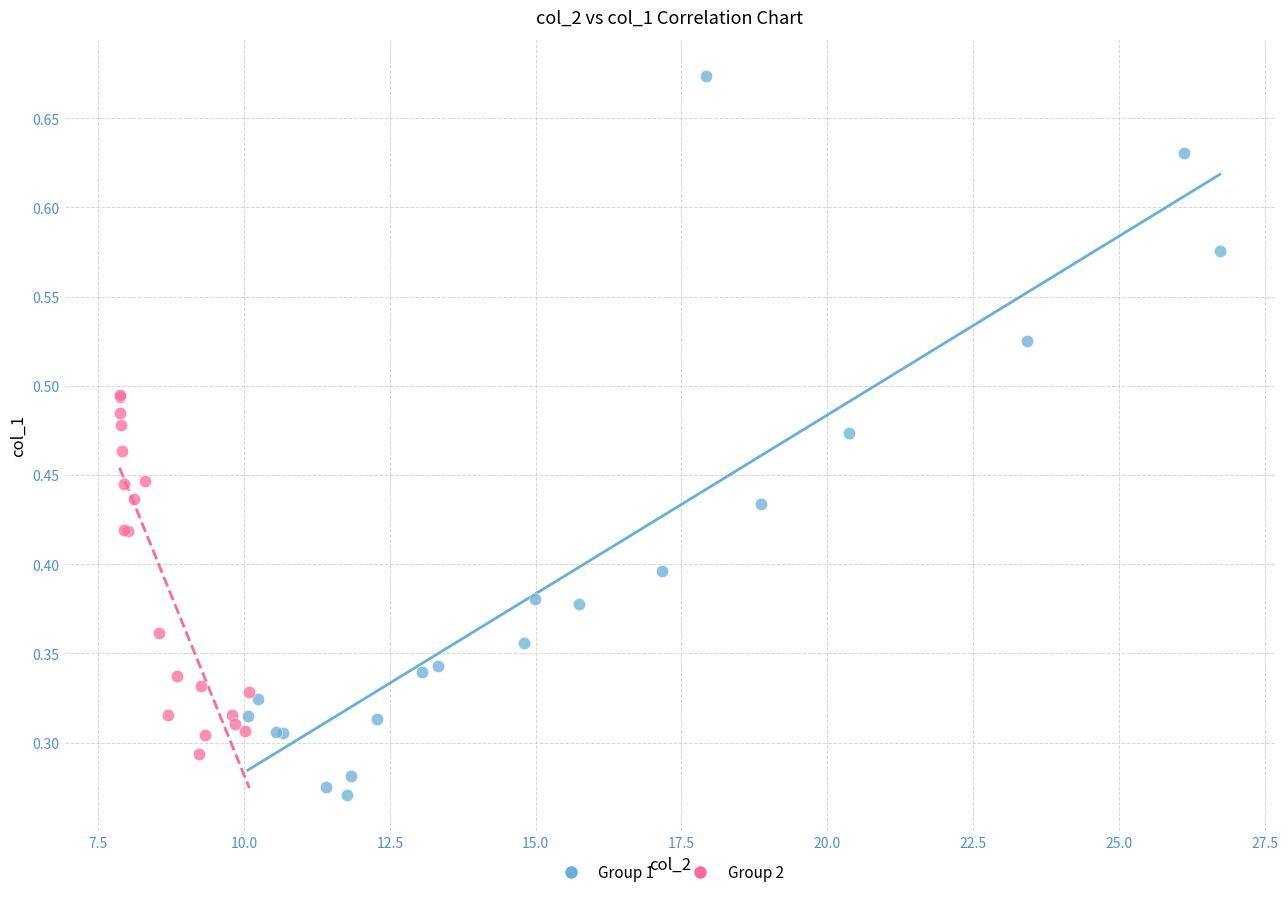

Which series has the largest Y range (max minus min)?

Group 1